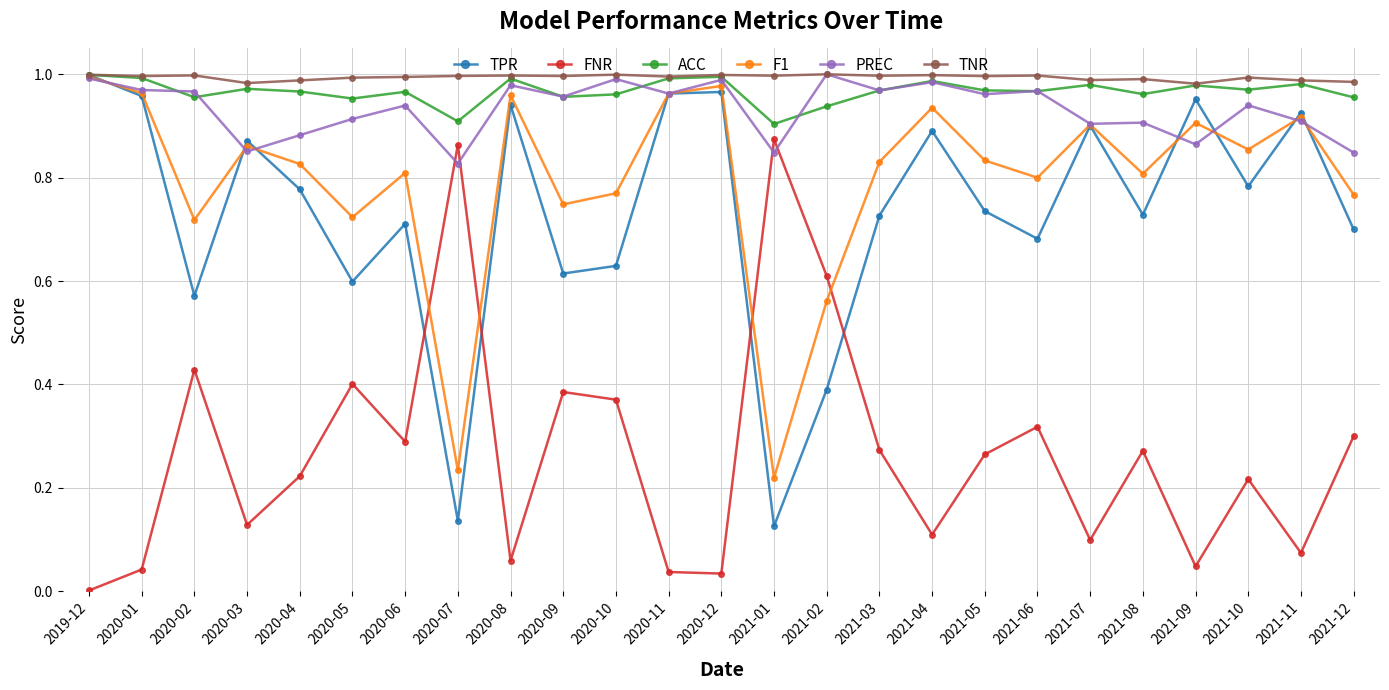

What are all the series names shown in the legend?

TPR, FNR, ACC, F1, PREC, TNR